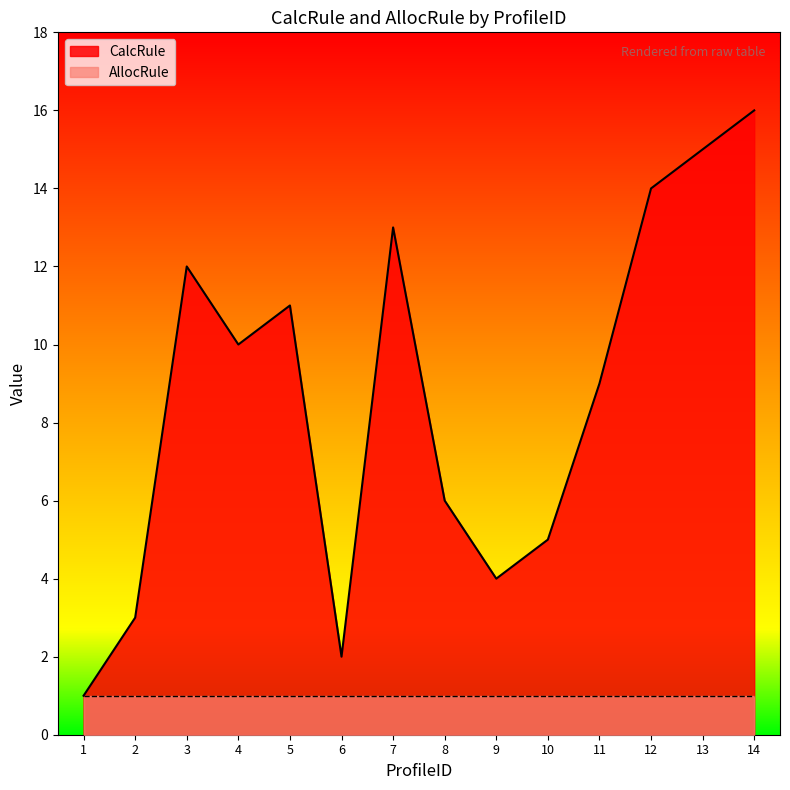

True or false: the data shows 6 at 9.

False